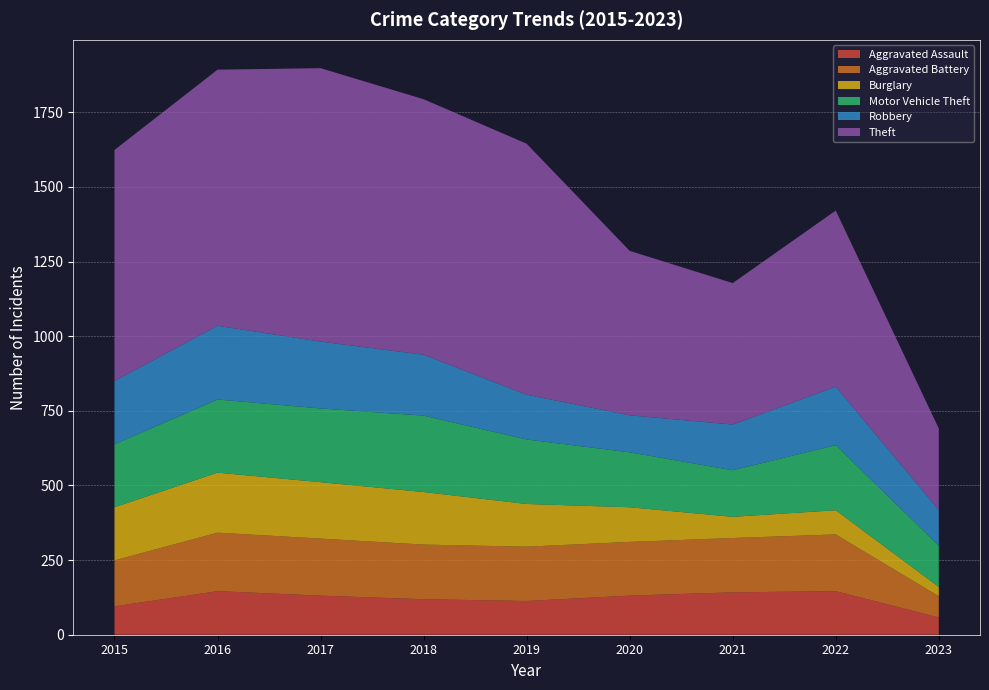

Reading left to right, what are all the values shown in this chart?

Aggravated Assault: 2015=95	2016=146	2017=131	2018=119	2019=113	2020=131	2021=142	2022=146	2023=58
Aggravated Battery: 2015=154	2016=196	2017=191	2018=183	2019=182	2020=180	2021=182	2022=190	2023=71
Burglary: 2015=178	2016=201	2017=189	2018=176	2019=143	2020=116	2021=71	2022=81	2023=31
Motor Vehicle Theft: 2015=211	2016=245	2017=247	2018=256	2019=216	2020=184	2021=156	2022=218	2023=138
Robbery: 2015=212	2016=247	2017=224	2018=204	2019=150	2020=124	2021=153	2022=196	2023=120
Theft: 2015=774	2016=858	2017=916	2018=856	2019=841	2020=551	2021=474	2022=590	2023=273